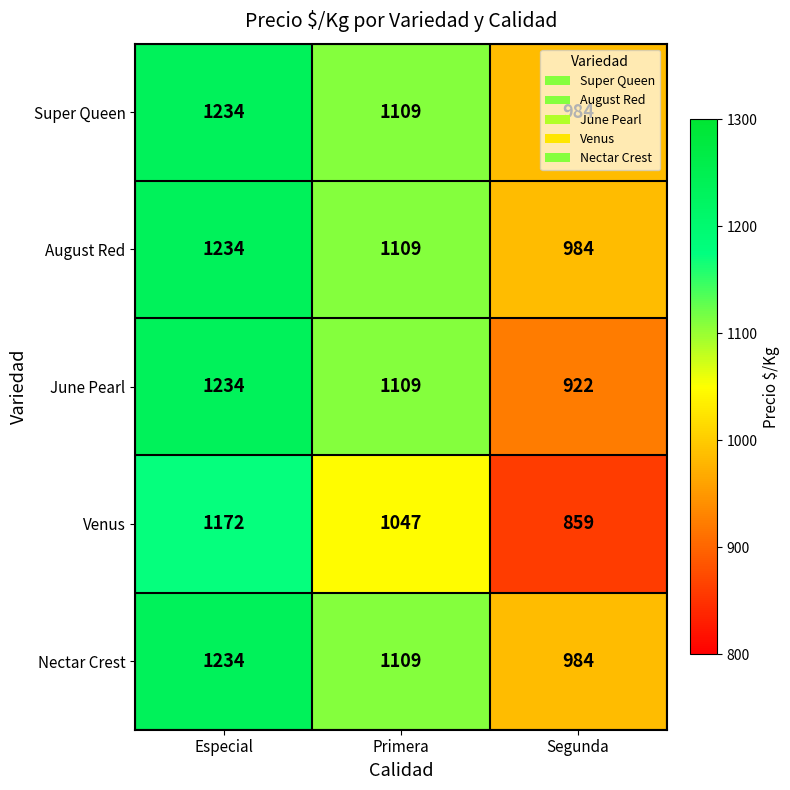

Where does the Super Queen series first go above 1109?

Especial